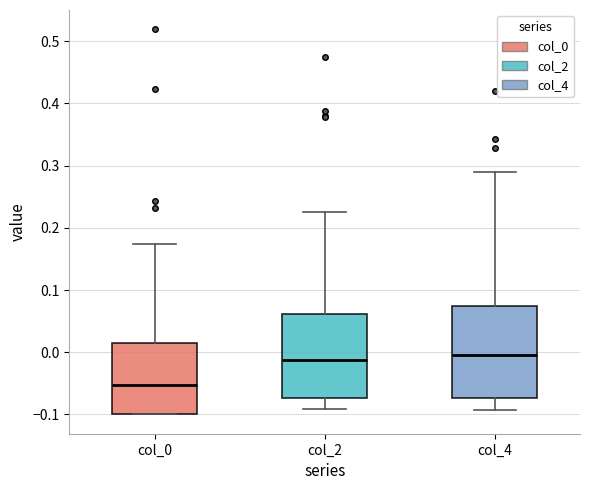

Reading left to right, transcribe this box plot: for each box, give where its median line is, the range the box spans, and where its two whiskers end, as read against the y-axis. The values are not printed on the chart, so give them approximately, as read against the axis.

col_0: median -0.05, box -0.10 to 0.02, whiskers -0.10 to 0.17
col_2: median -0.01, box -0.07 to 0.06, whiskers -0.09 to 0.23
col_4: median 0.00, box -0.07 to 0.08, whiskers -0.09 to 0.29